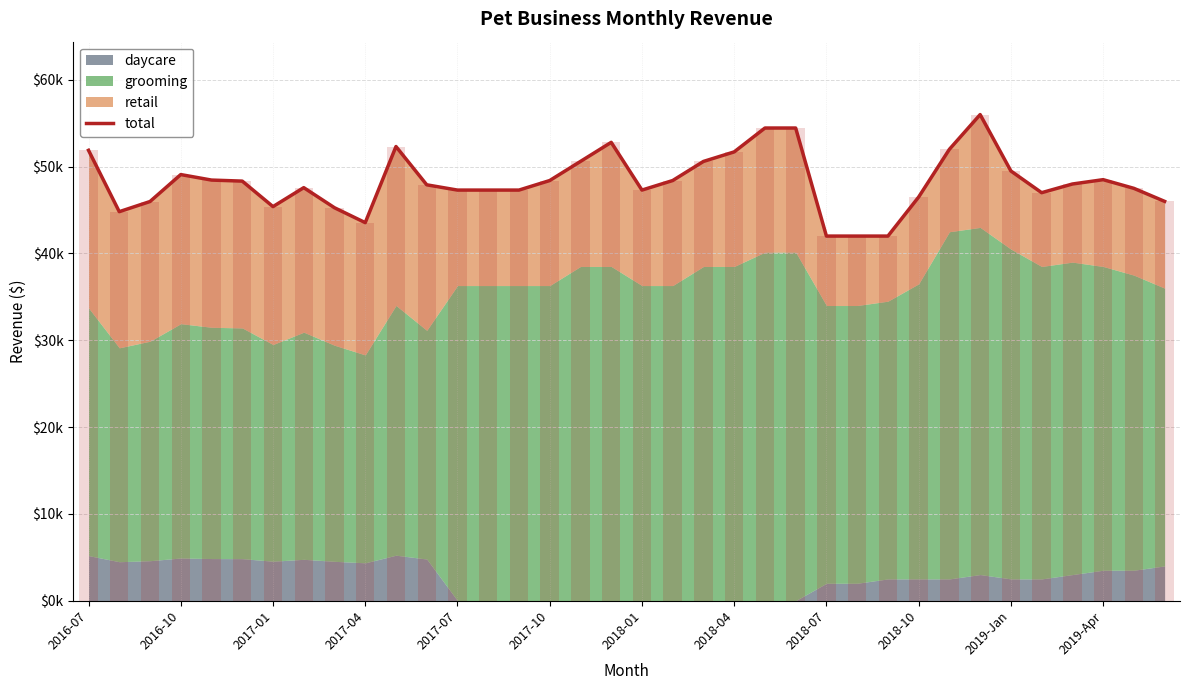

What value does the data have at 26?

42000.0